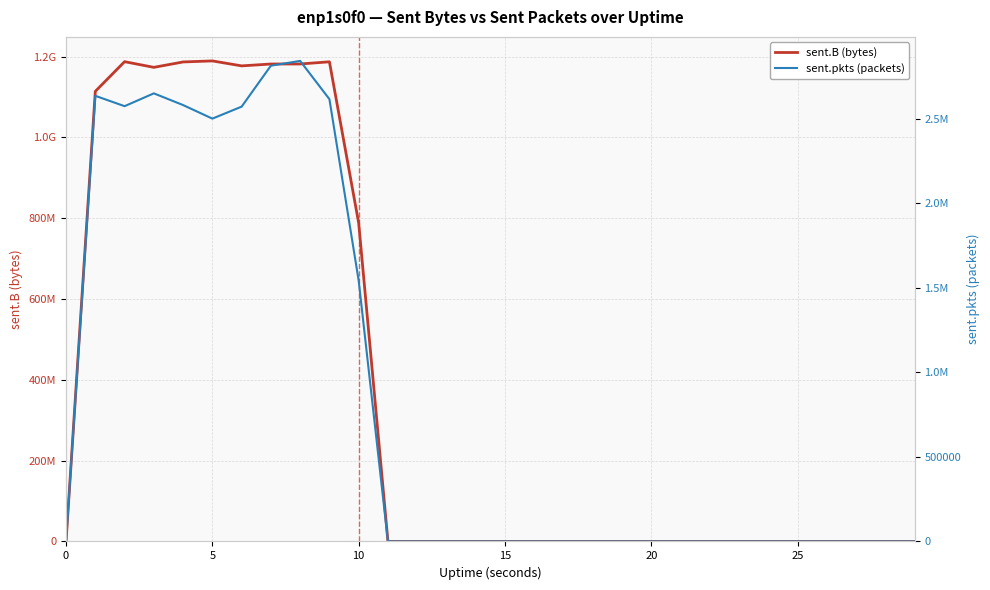

What is the maximum value for sent.pkts (packets)?

2840817